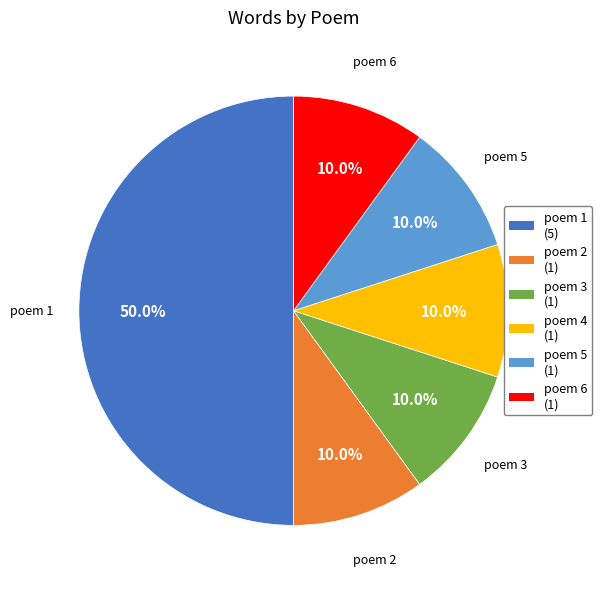

Combined, do poem 2 and poem 5 account for over 50%?

No